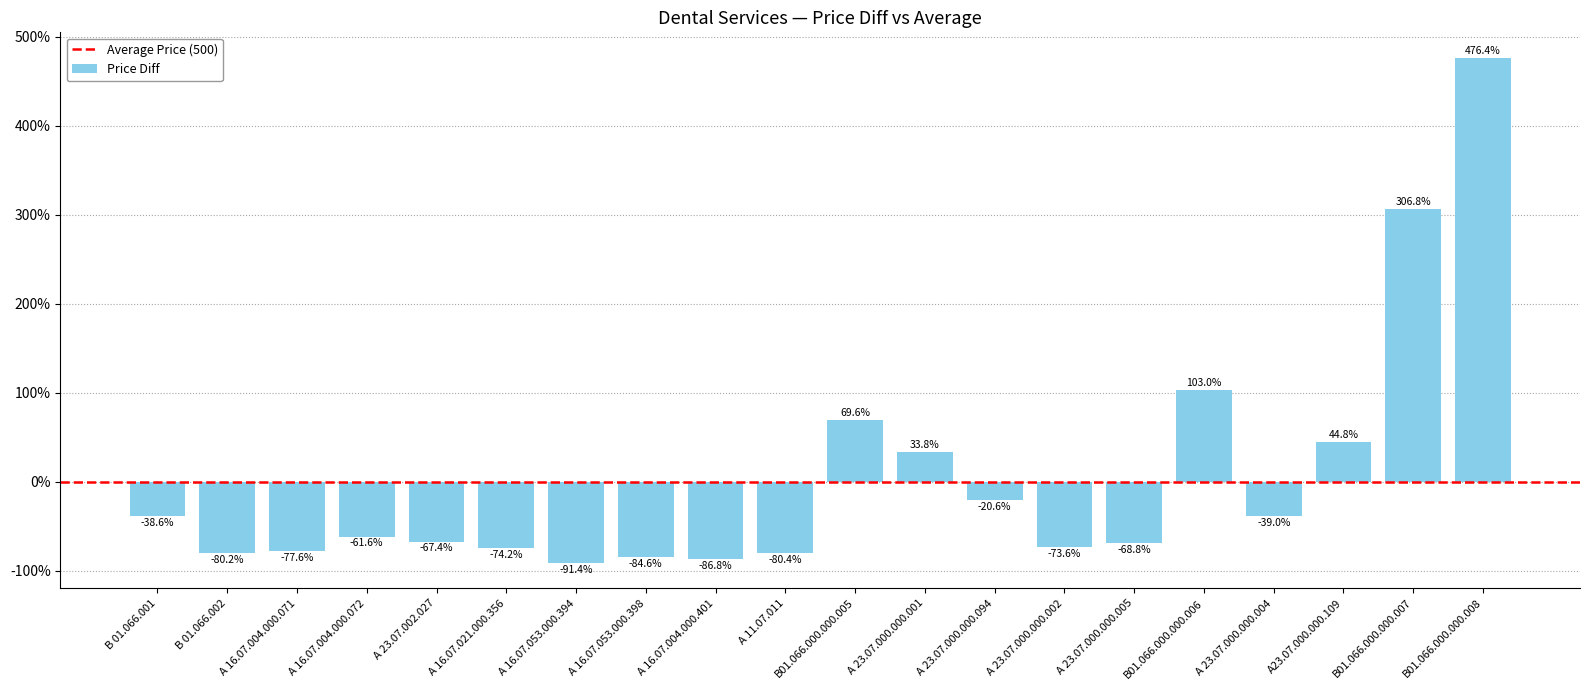

How many positive values are there?

6